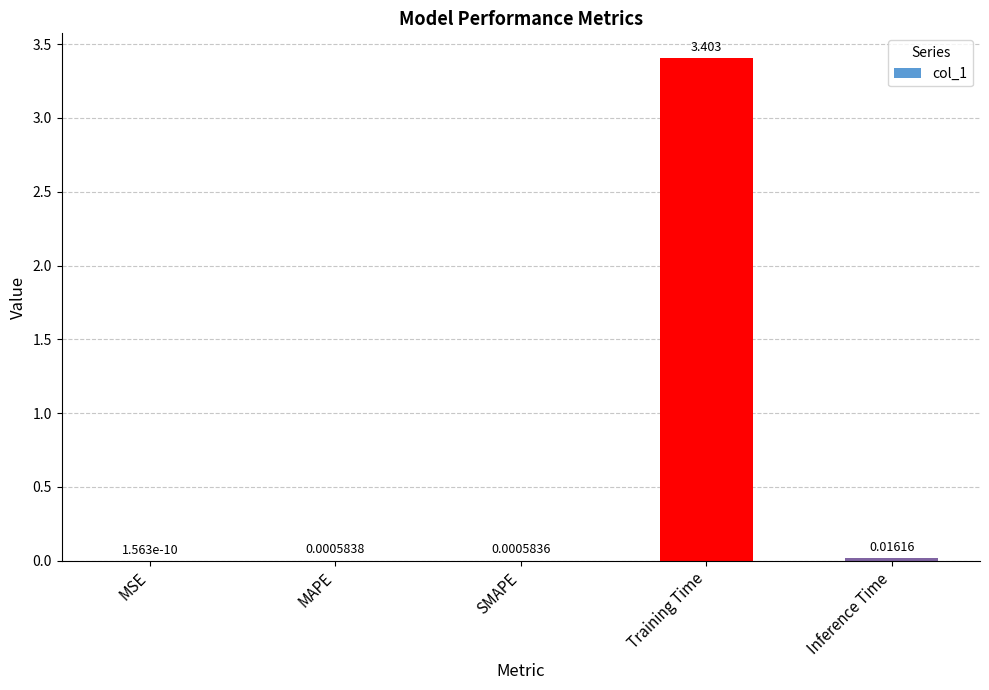

Does the chart contain stacked bars?

No